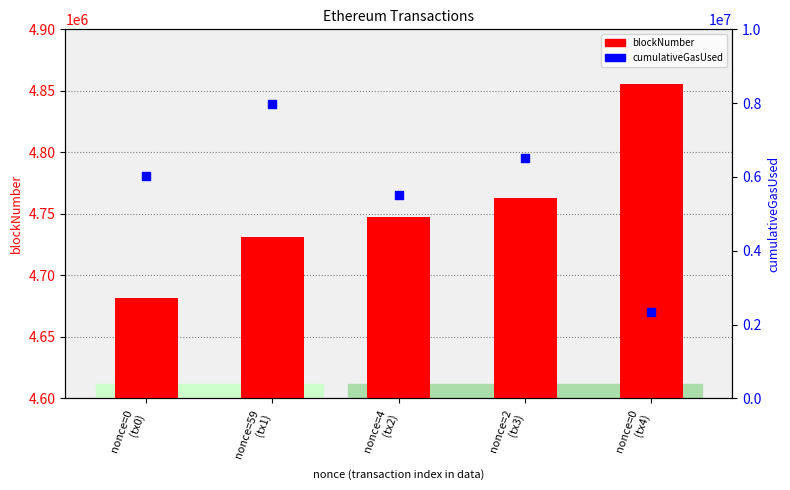

Which series reaches the maximum Y coordinate?

cumulativeGasUsed